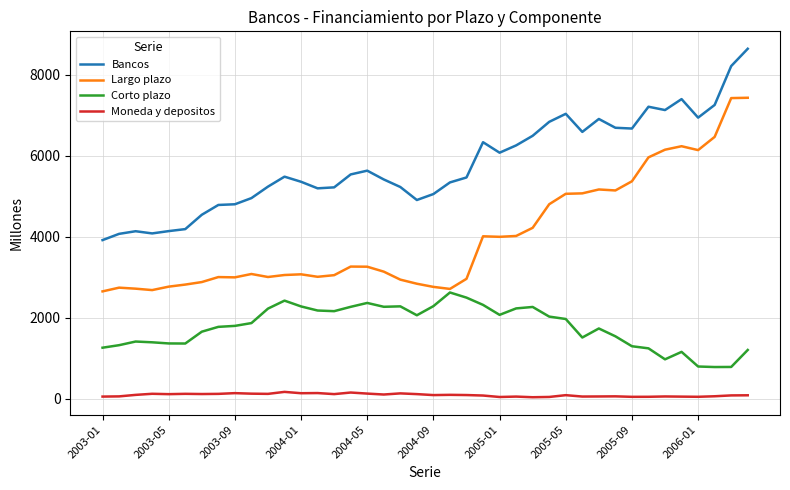

Which series has the largest total across all categories?

Bancos